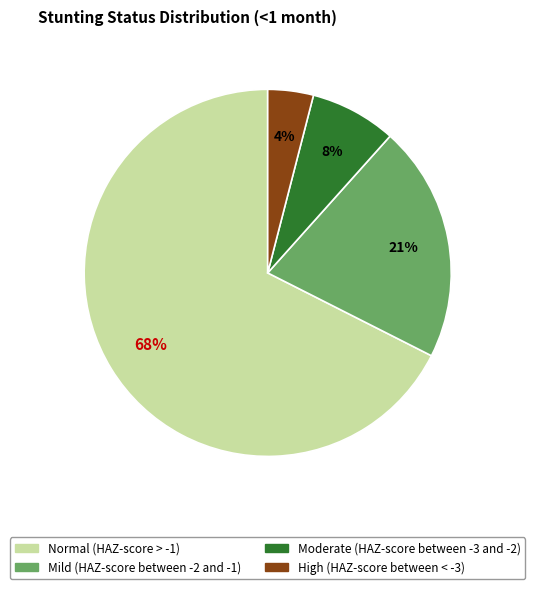

Rank the categories by value from highest to lowest.

Normal (HAZ-score > -1), Mild (HAZ-score between -2 and -1), Moderate (HAZ-score between -3 and -2), High (HAZ-score between < -3)